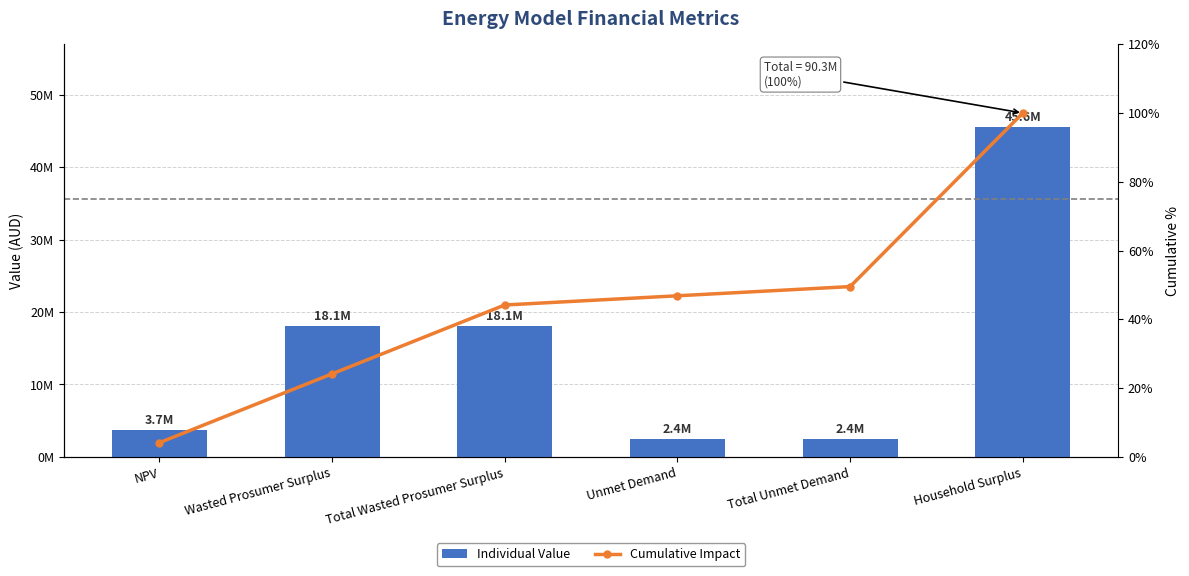

Which series changed the most between Unmet Demand and Total Unmet Demand?

Cumulative Impact